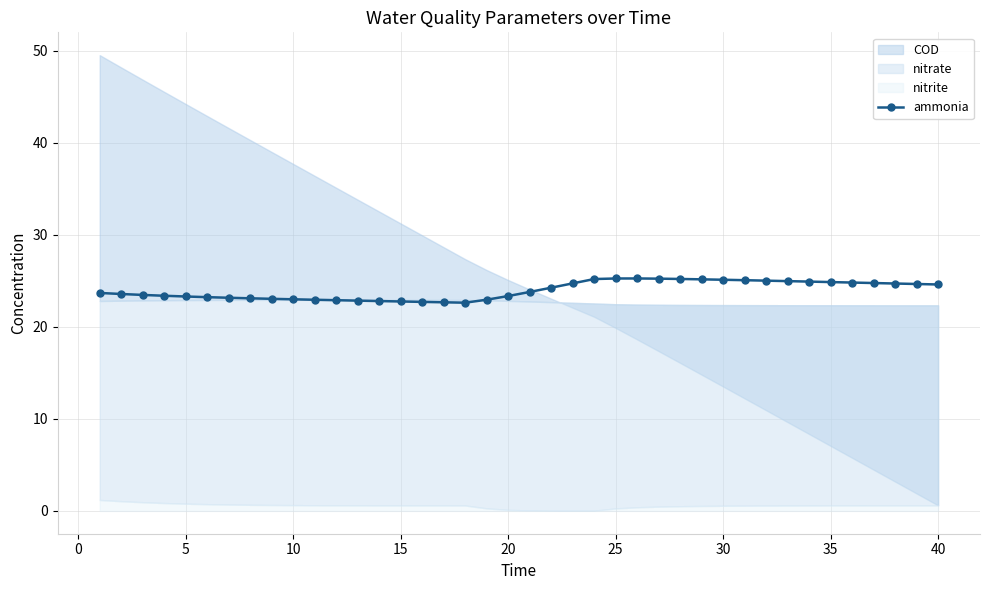

What is the lowest value of the ammonia series?

22.6